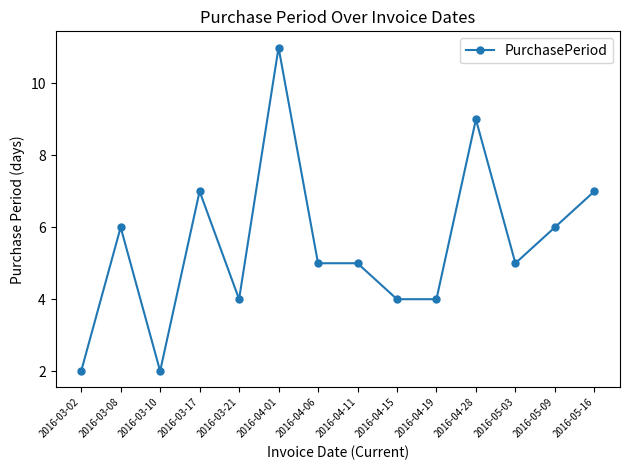

Between 2016-04-19 and 2016-03-08, which is larger?

2016-03-08